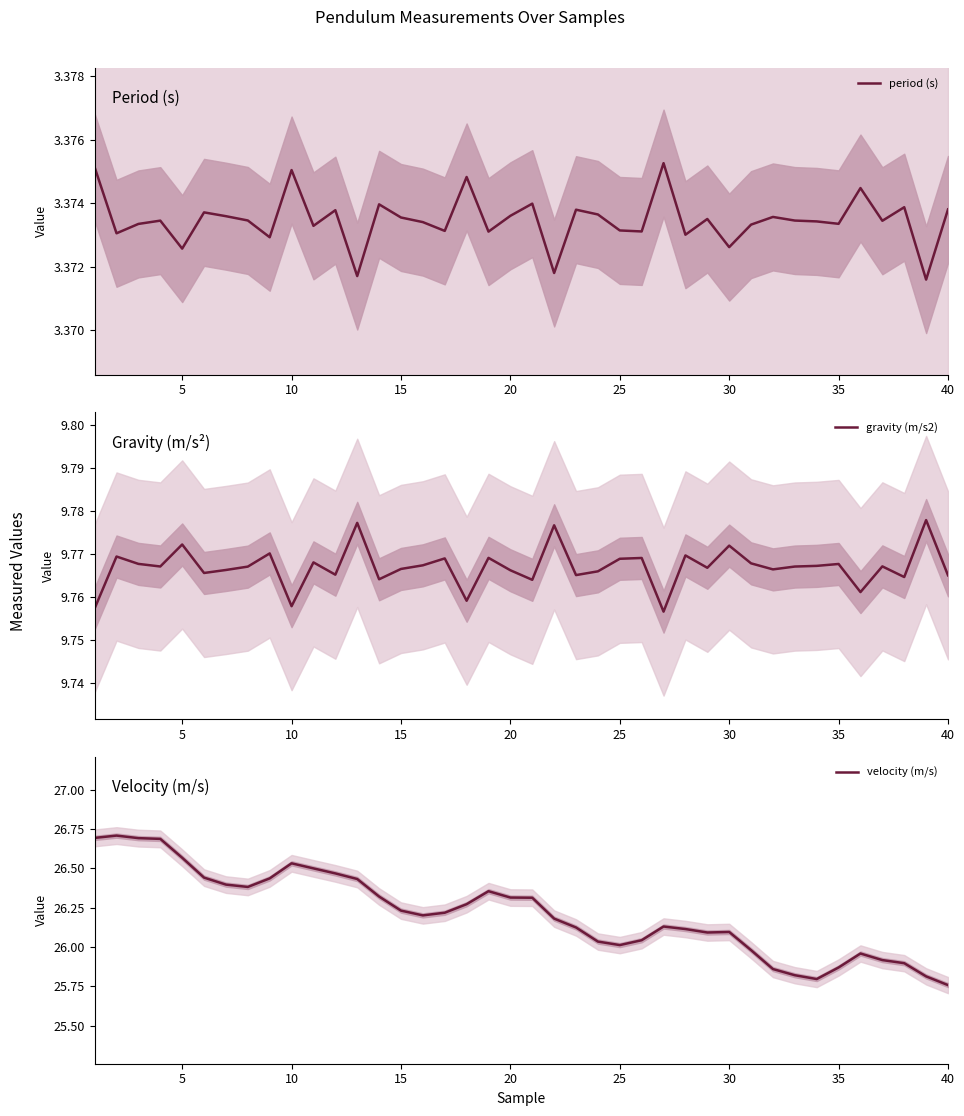

True or false: period (s) and velocity (m/s) intersect in this chart.

False